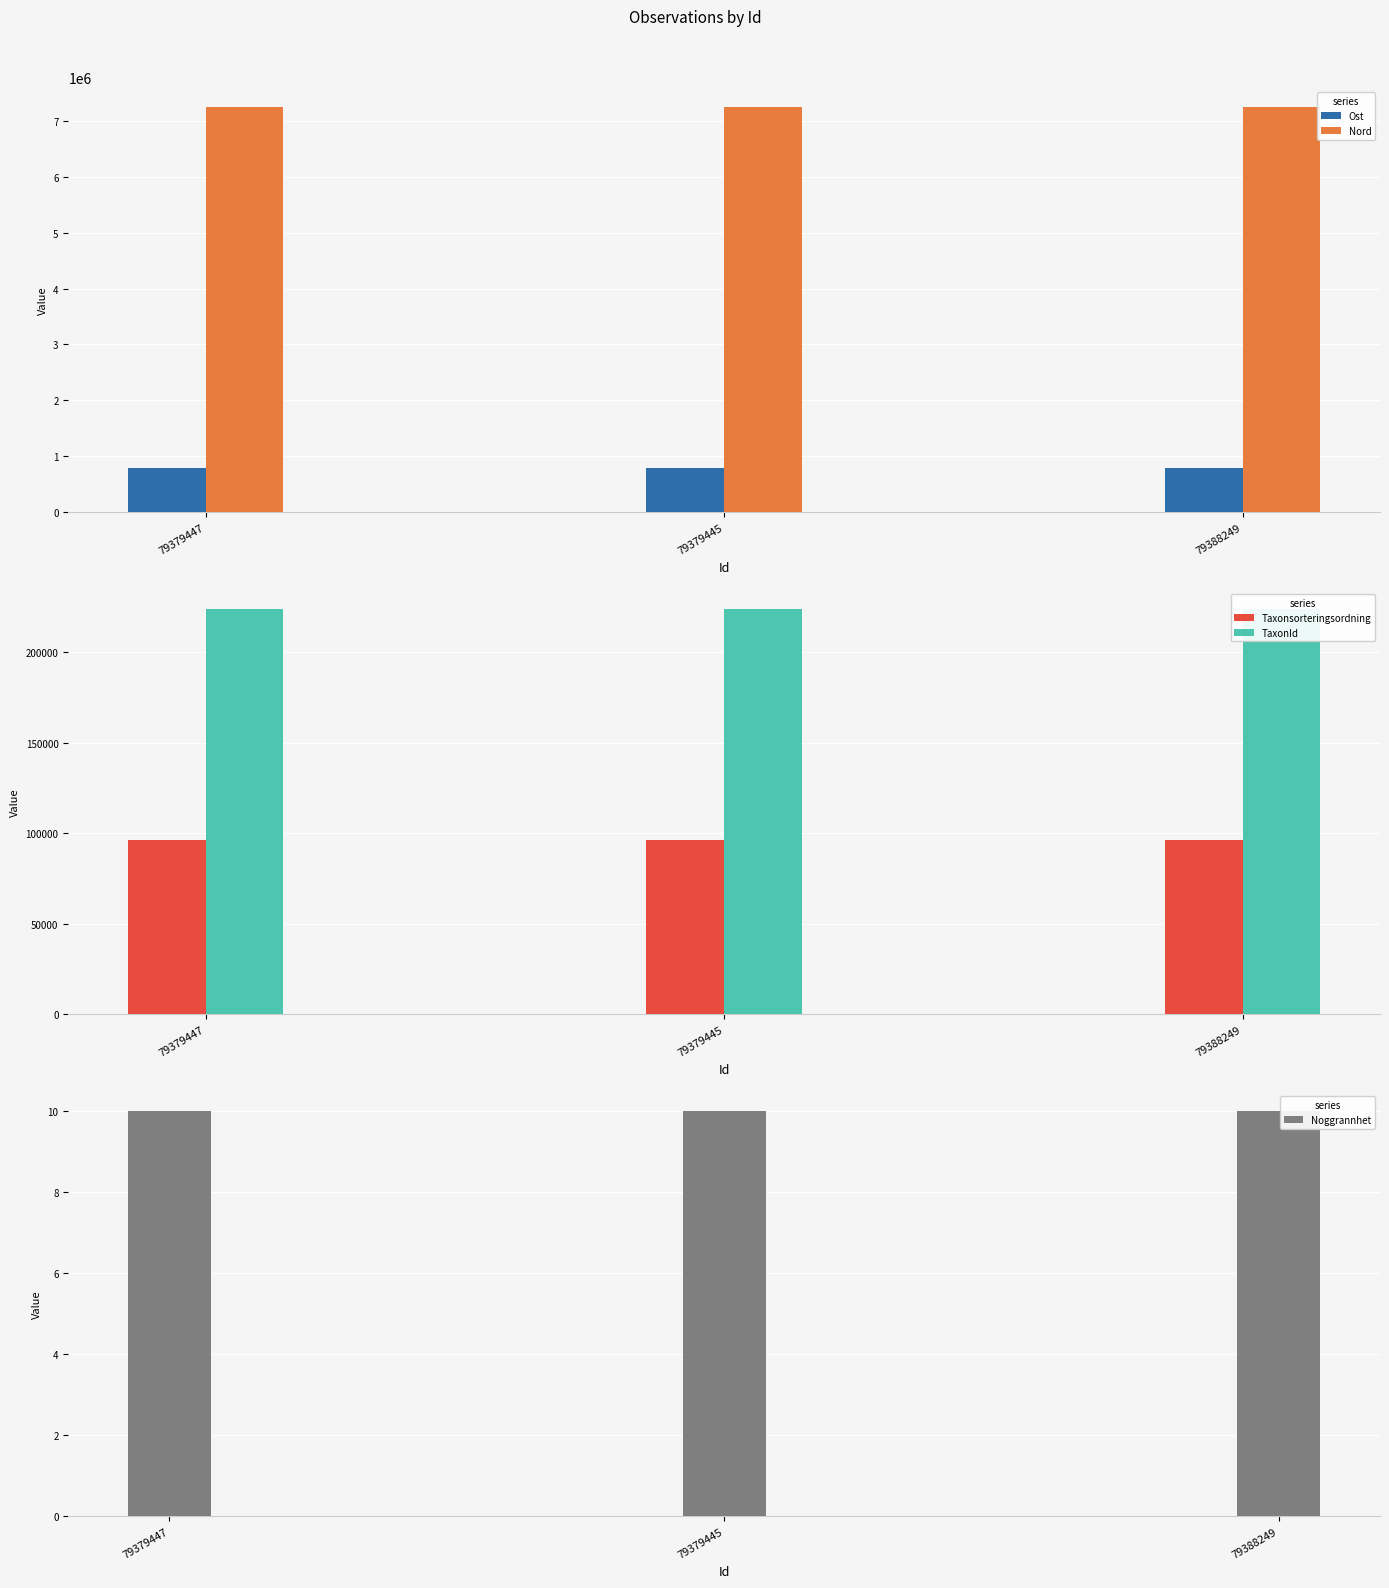

At which category is the sum across all series the highest?

79388249